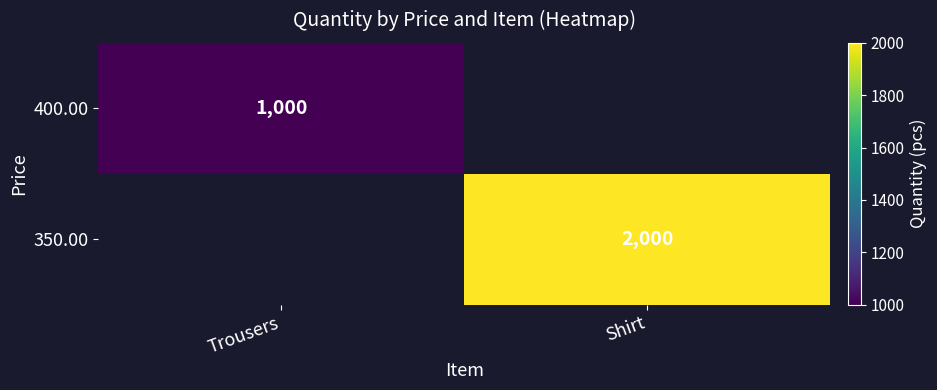

Is it true that 400.00 equals 1000 at Trousers?

True